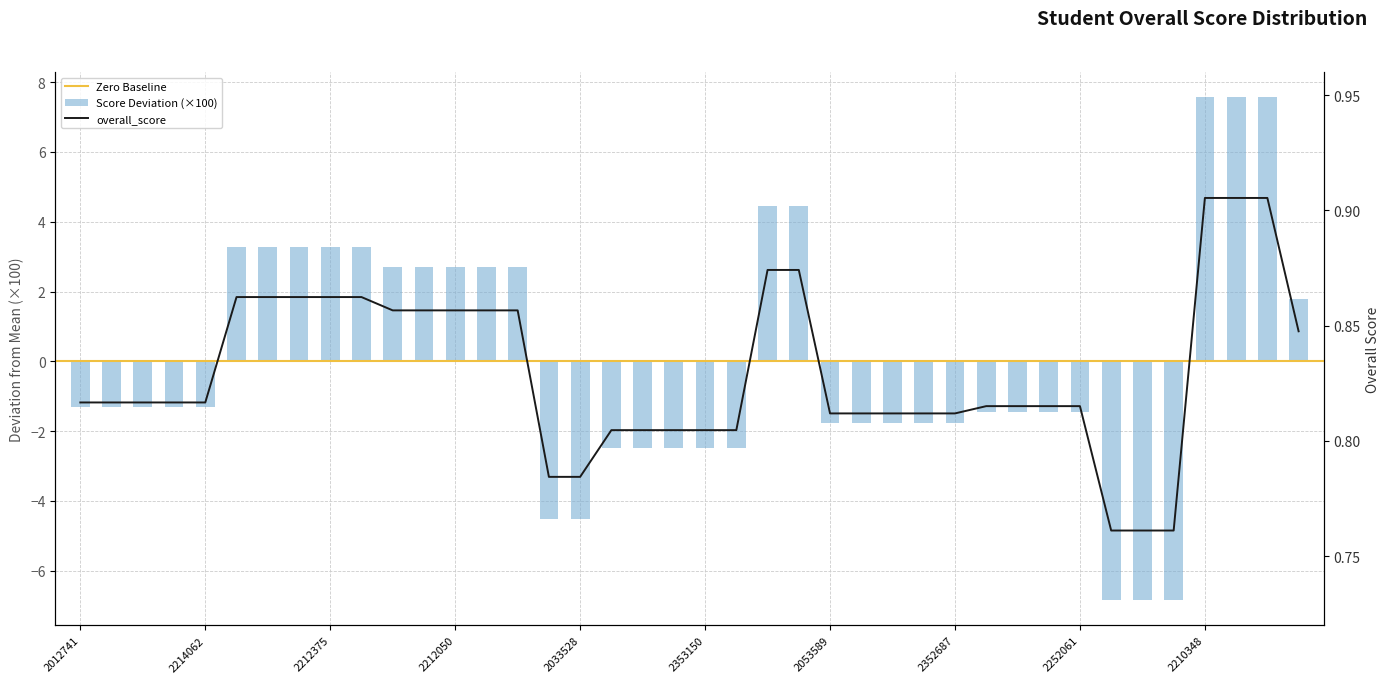

The value at 2220016 is 4.9. True or false?

False